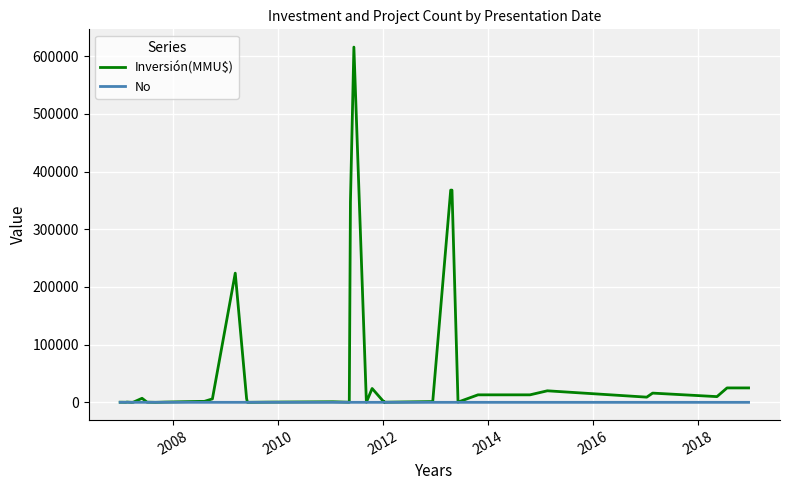

How many lines are shown in the chart?

2